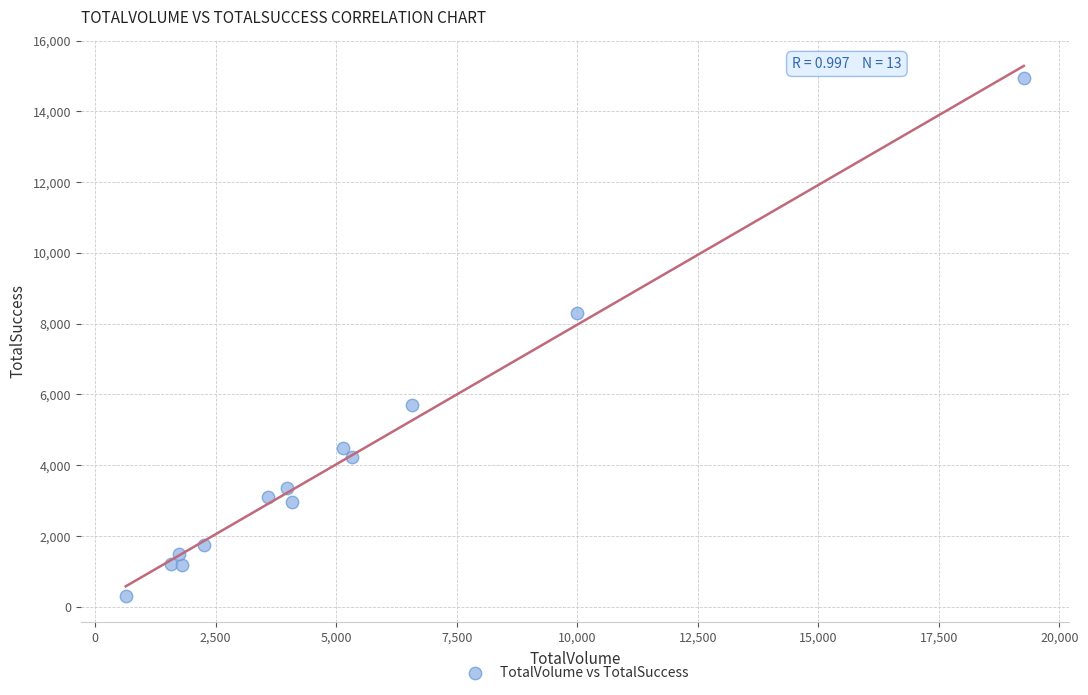

What Y value in the scatter plot is closest to 7624?

8311